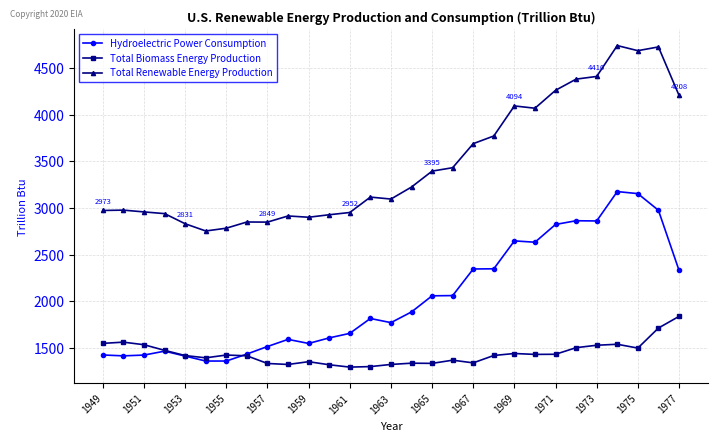

True or false: Total Biomass Energy Production and Total Renewable Energy Production intersect in this chart.

False